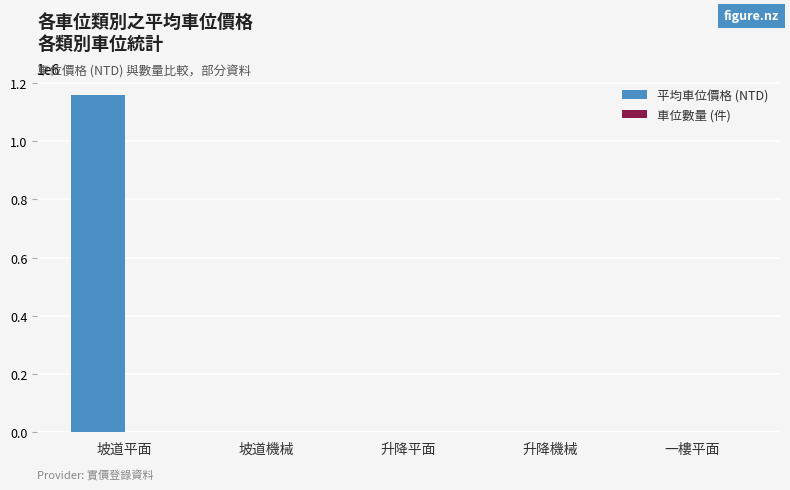

The value of 平均車位價格 (NTD) at 升降機械 is -666231. True or false?

False